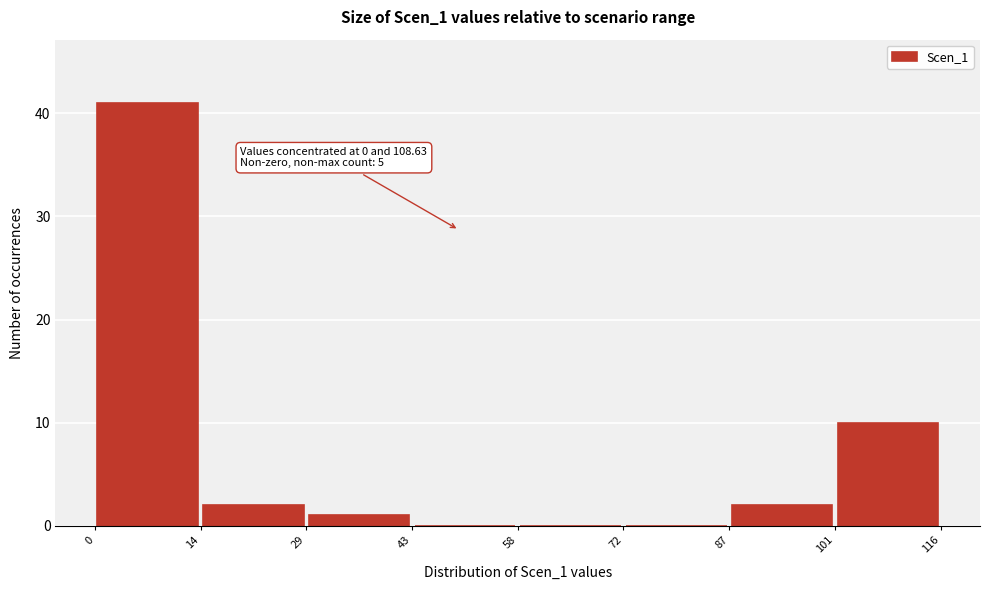

Which range on the x-axis has the tallest bar?

0 to 14